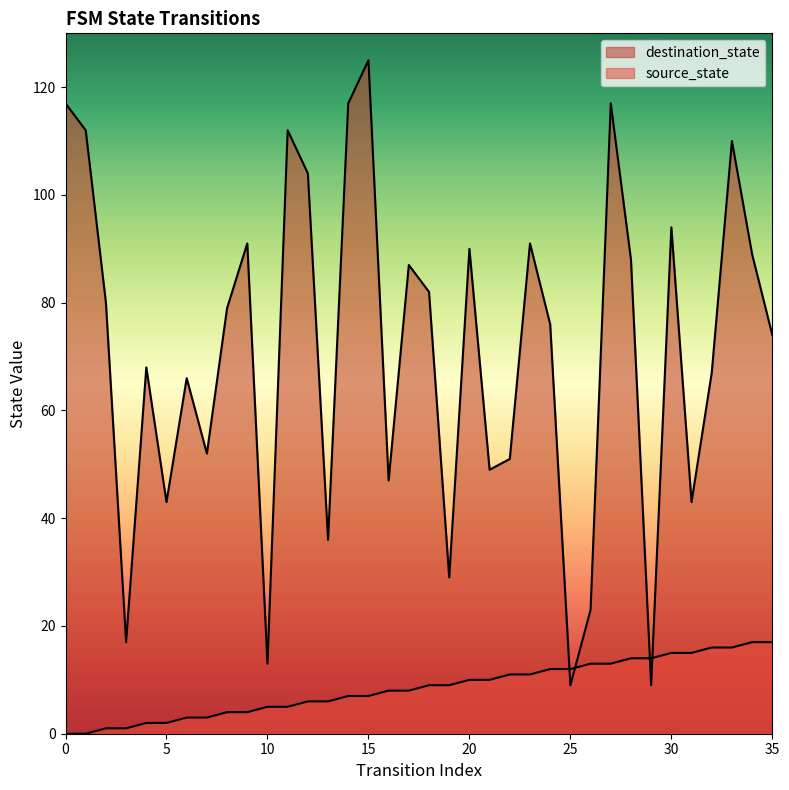

What is the lowest value of the destination_state series?

9